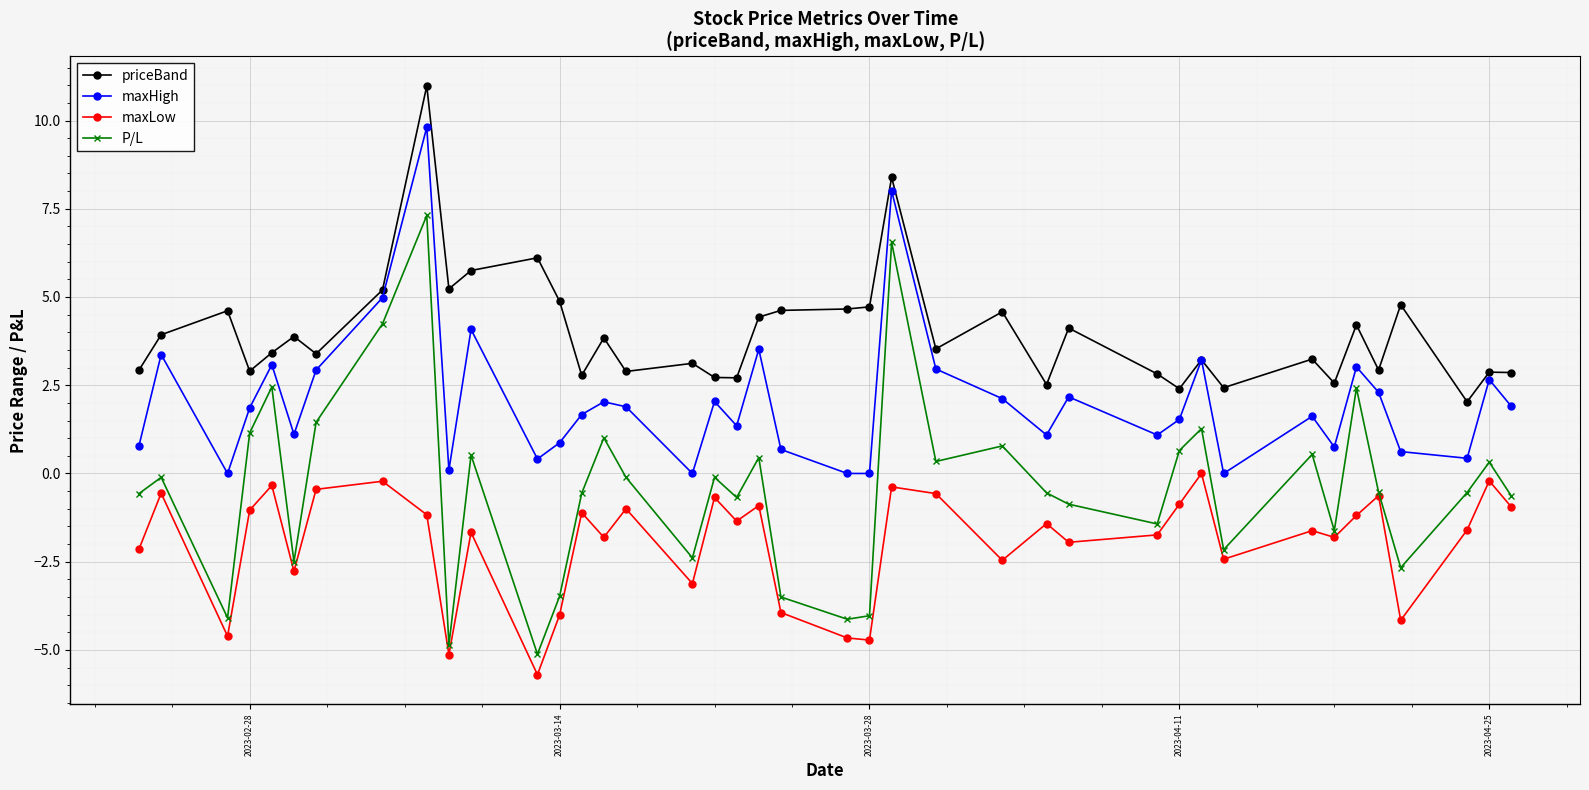

What is the minimum value shown in the chart?

-5.7